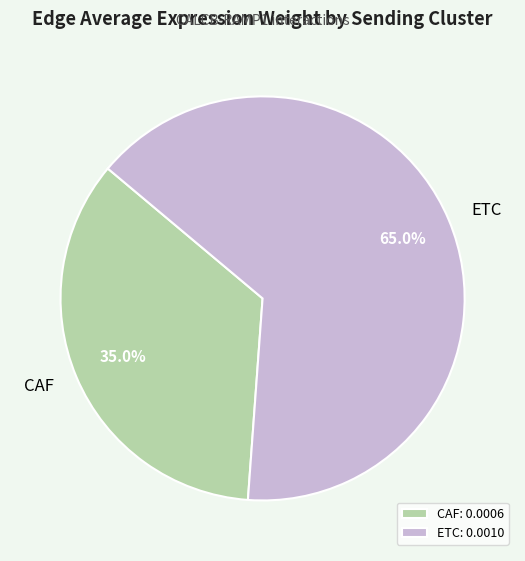

Which category has the biggest portion of the pie?

ETC